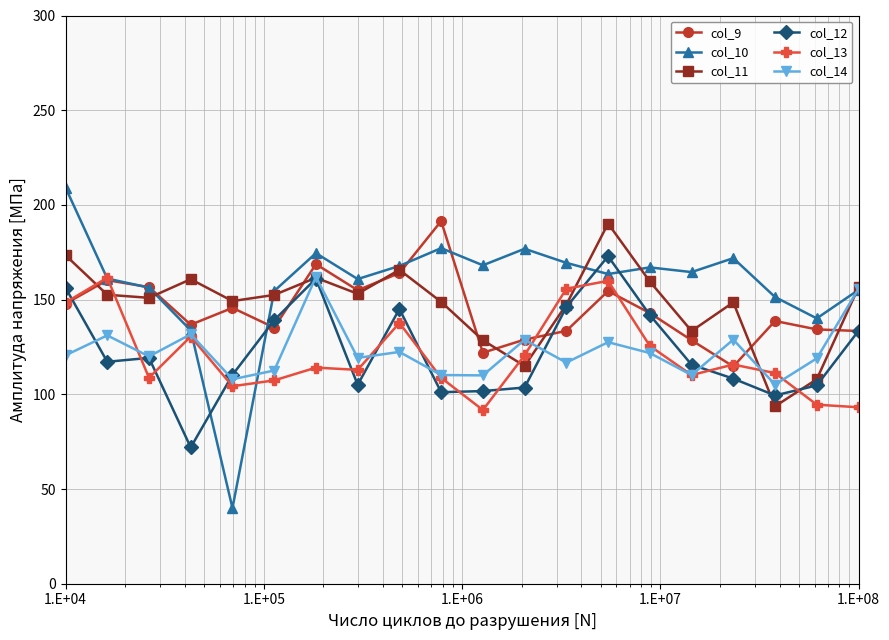

What is the smallest value displayed?

39.9